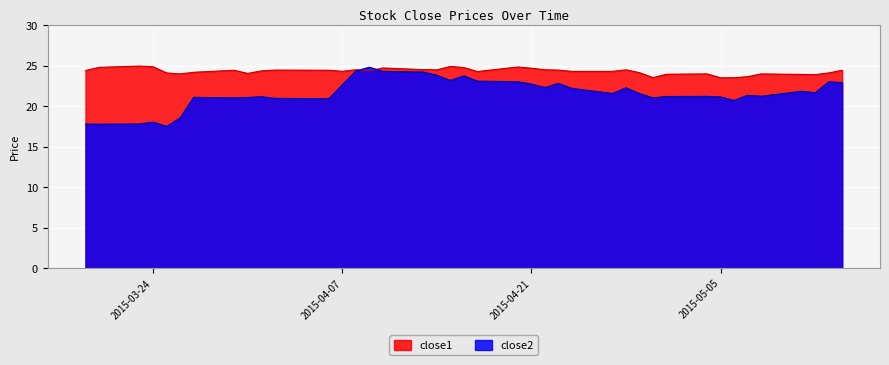

List the series in order of their overall mean, highest first.

close1, close2